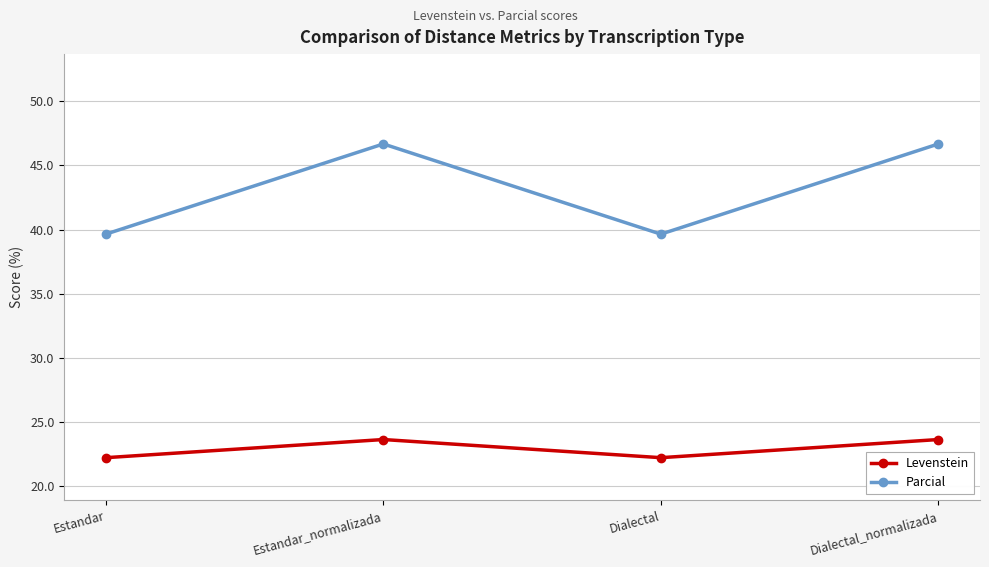

How many interior local peaks does the Parcial series have?

1